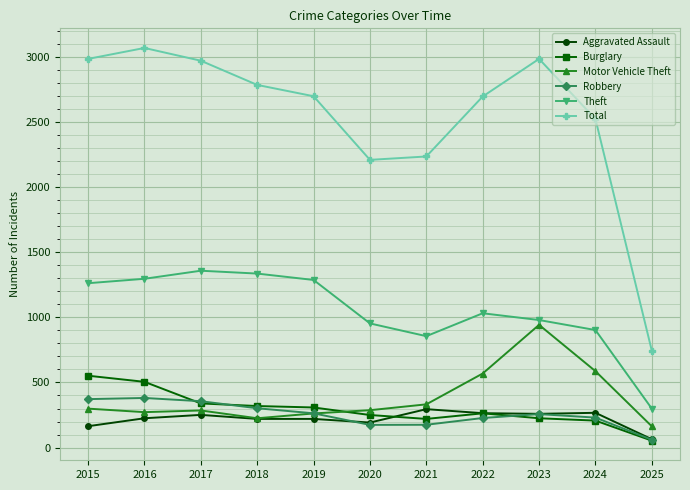

Which series has the largest range (max minus min)?

Total